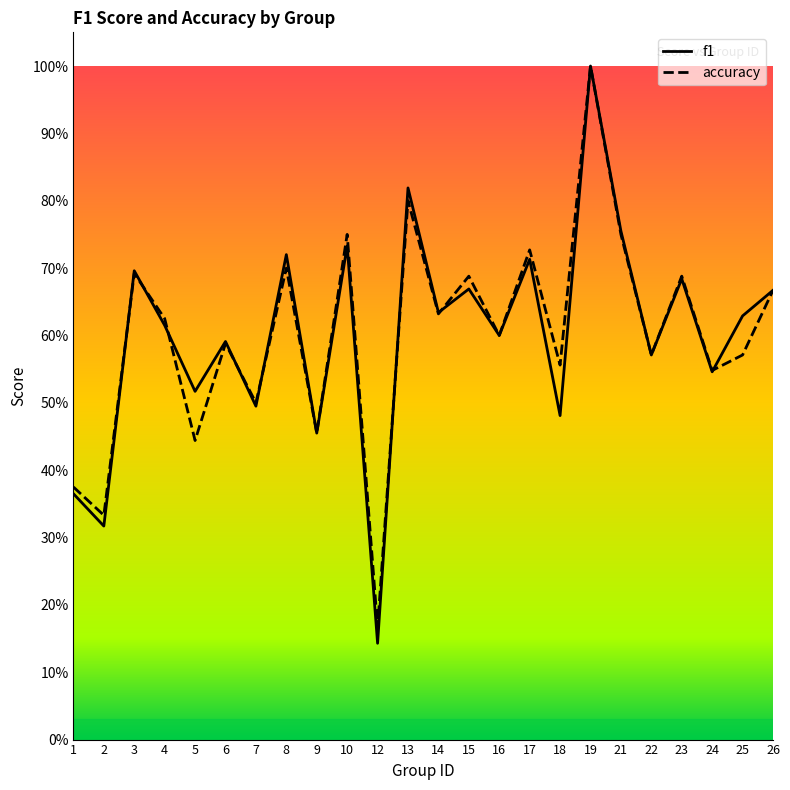

Reading right to left, transcribe all the data shown in this chart.

f1: 0.7	0.6	0.5	0.7	0.6	0.8	1.0	0.5	0.7	0.6	0.7	0.6	0.8	0.1	0.7	0.5	0.7	0.5	0.6	0.5	0.6	0.7	0.3	0.4
accuracy: 0.7	0.6	0.5	0.7	0.6	0.8	1.0	0.6	0.7	0.6	0.7	0.6	0.8	0.2	0.8	0.5	0.7	0.5	0.6	0.4	0.6	0.7	0.3	0.4